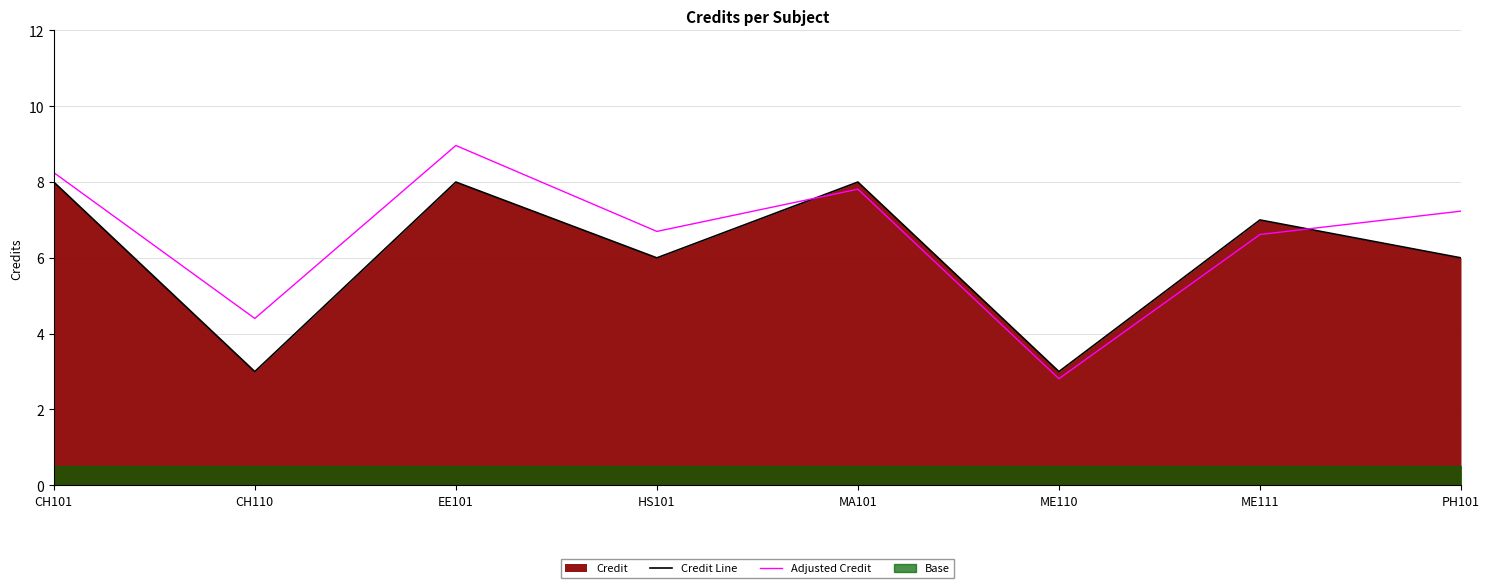

What is the value of the Credit Line point at the 3rd from the left?

8.0